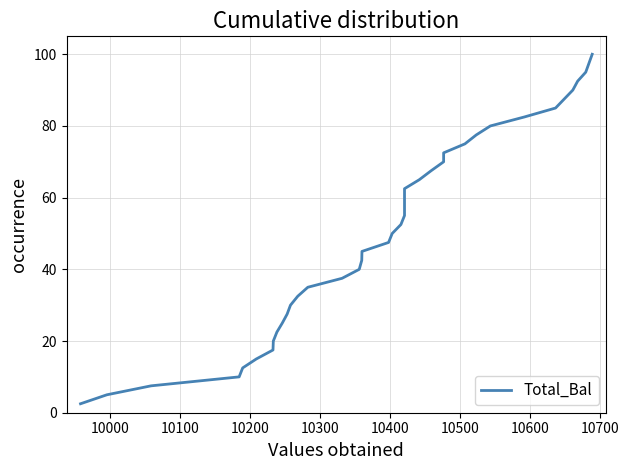

What is the difference between the second highest and second lowest values?

92.5